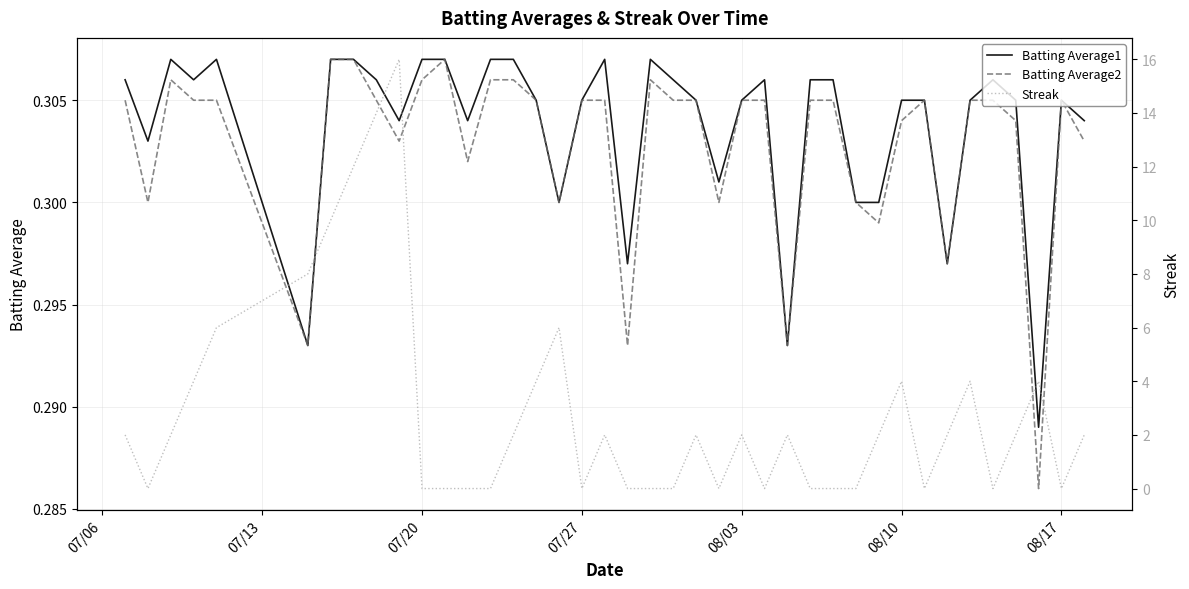

True or false: Streak has a value of -10.0 at 13.

False